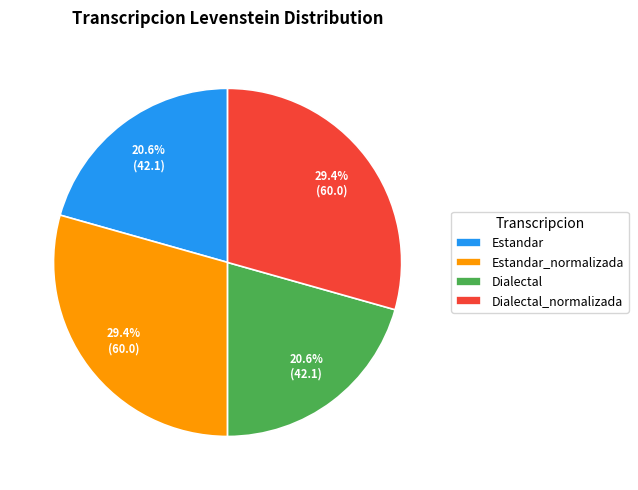

Is it true that Estandar_normalizada is 29% of the pie?

True